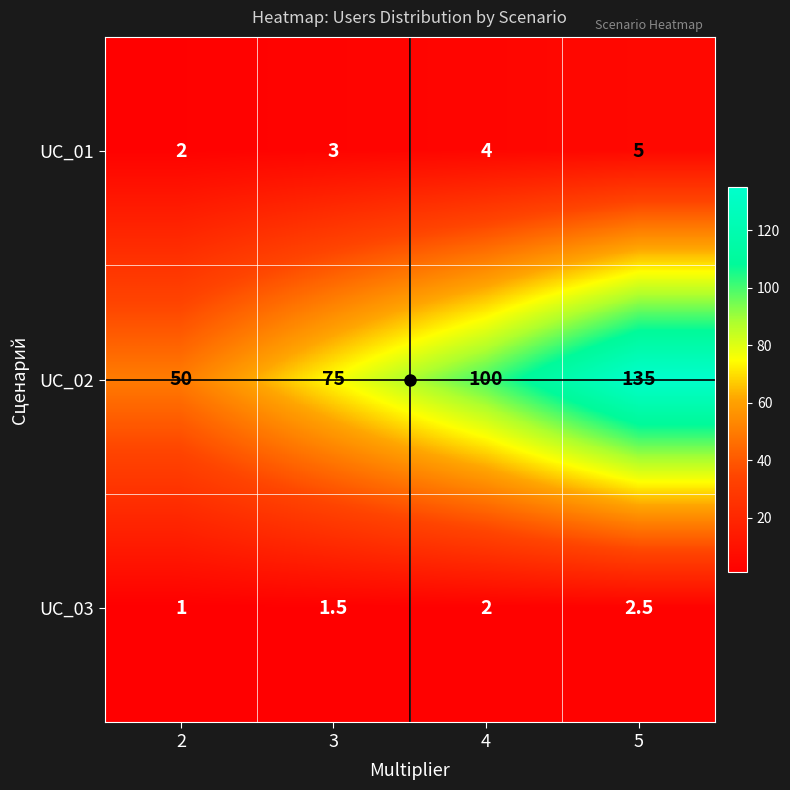

Which series changed the most between 2 and 5?

UC_02